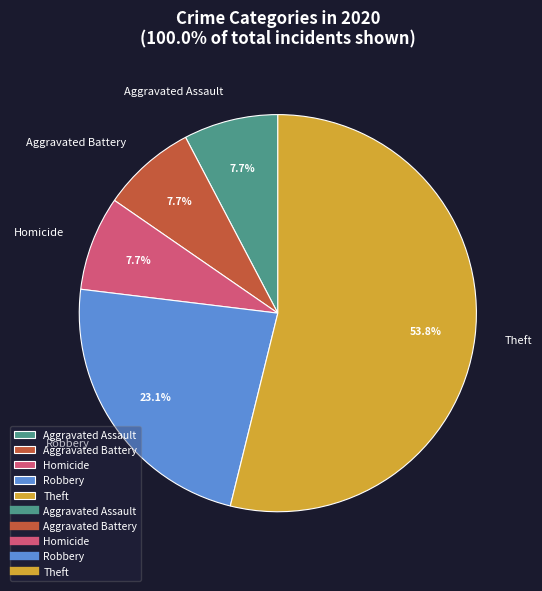

To the nearest percent, what is the combined percentage of Aggravated Battery and Robbery?

31%